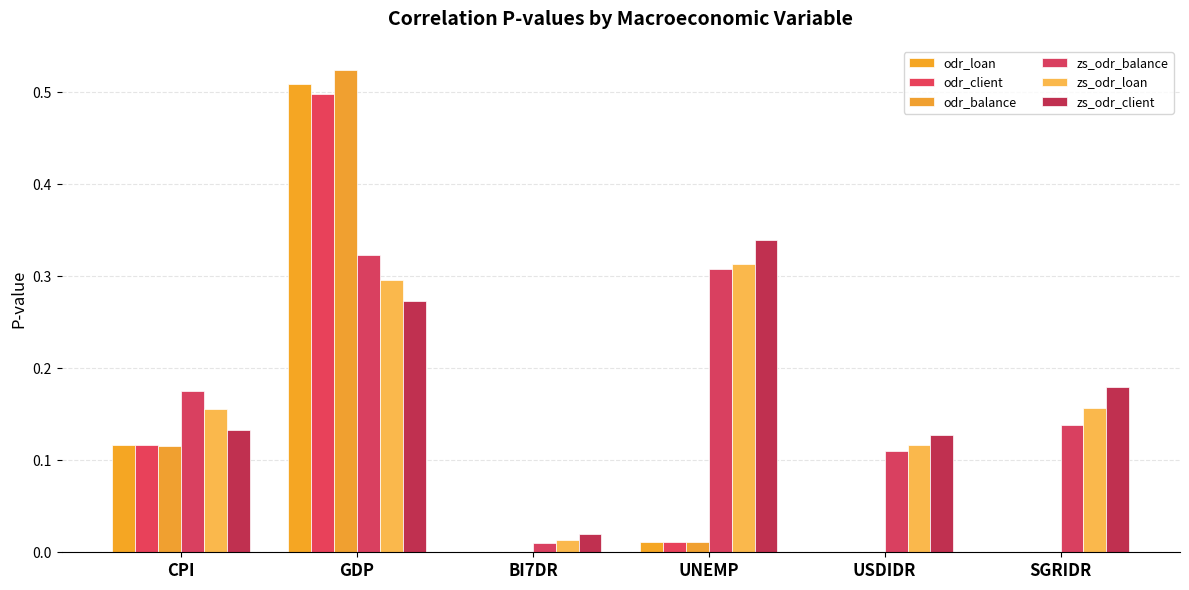

Which label corresponds to the smallest value in the chart?

USDIDR